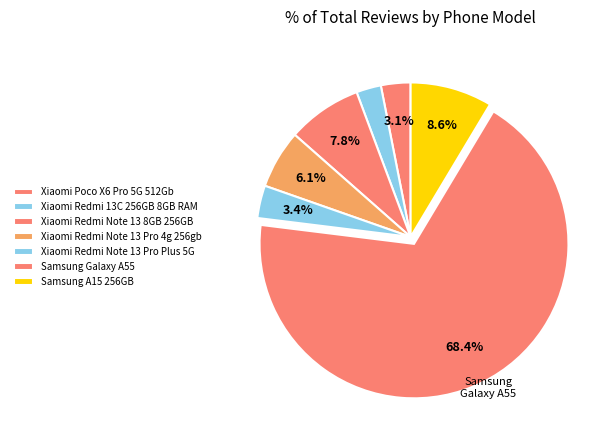

What percentage is the Xiaomi Poco X6 Pro 5G 512Gb slice, to the nearest percent?

3%